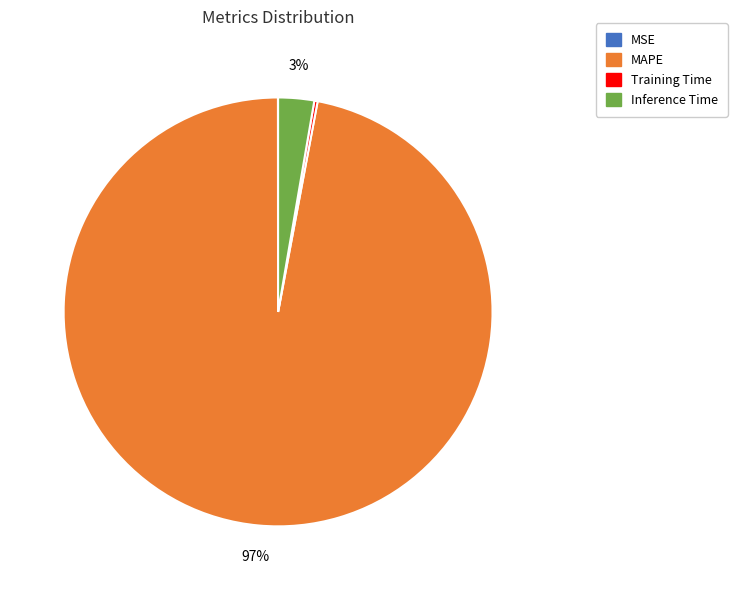

True or false: Inference Time accounts for 3% of the total.

True